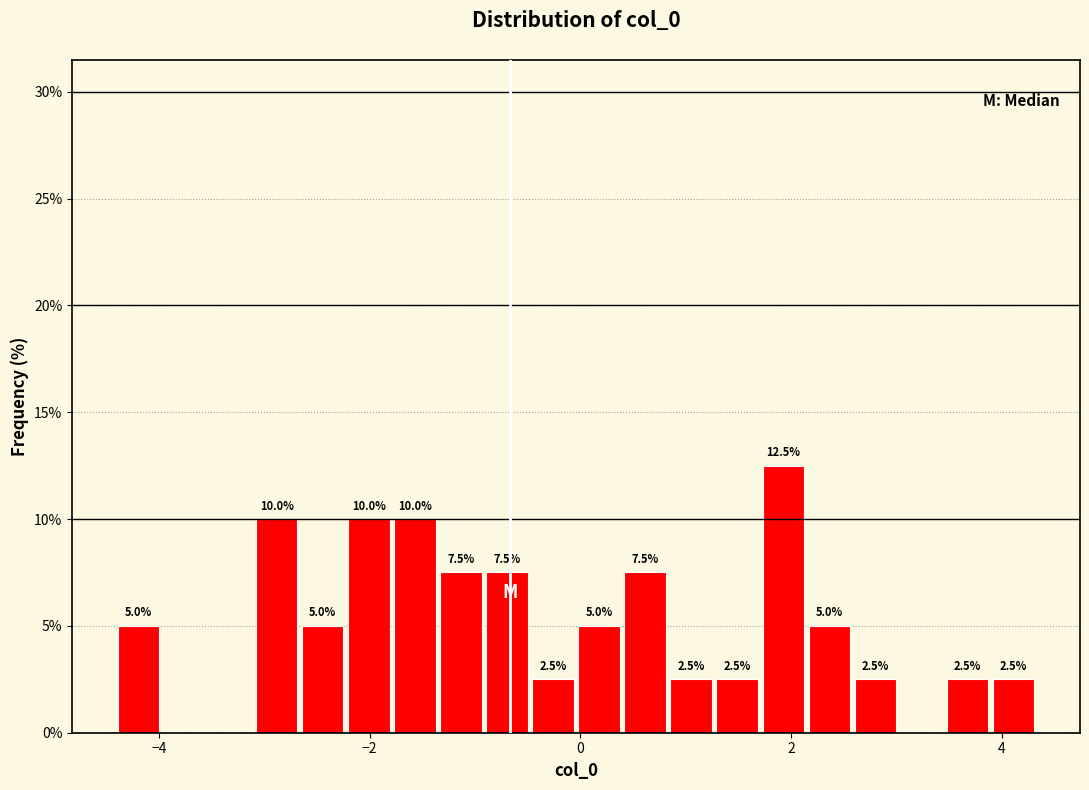

Read against the x-axis, roughly where is the centre of the tallest bar?

2.0